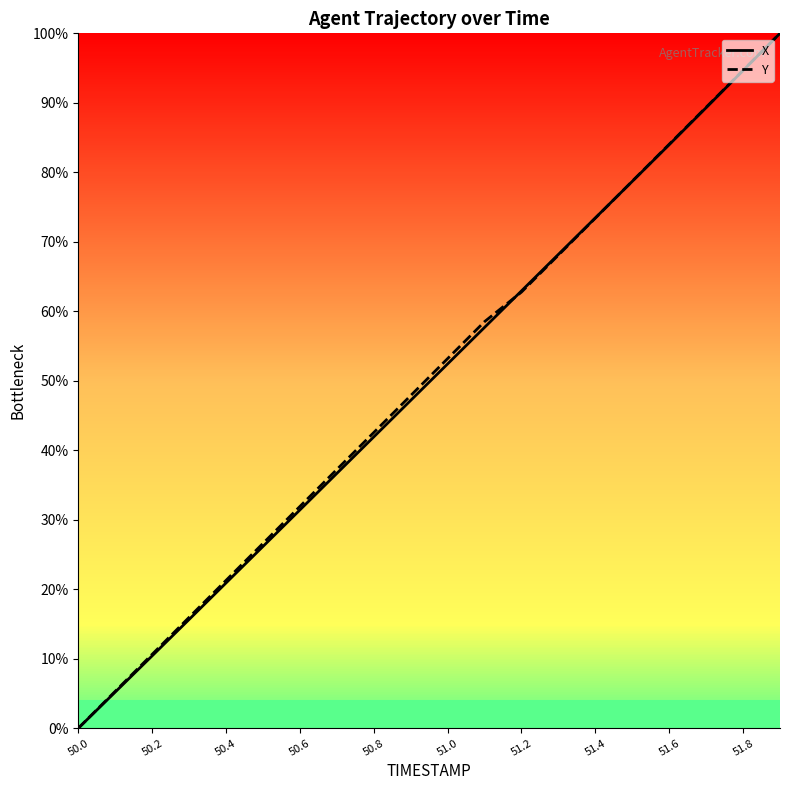

Is the value of Y at 51.4 greater than the value of X at 50.4?

Yes